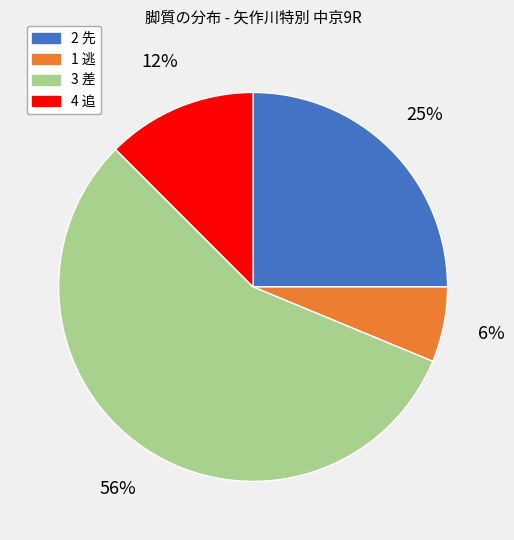

True or false: 1 逃 accounts for 1% of the total.

False